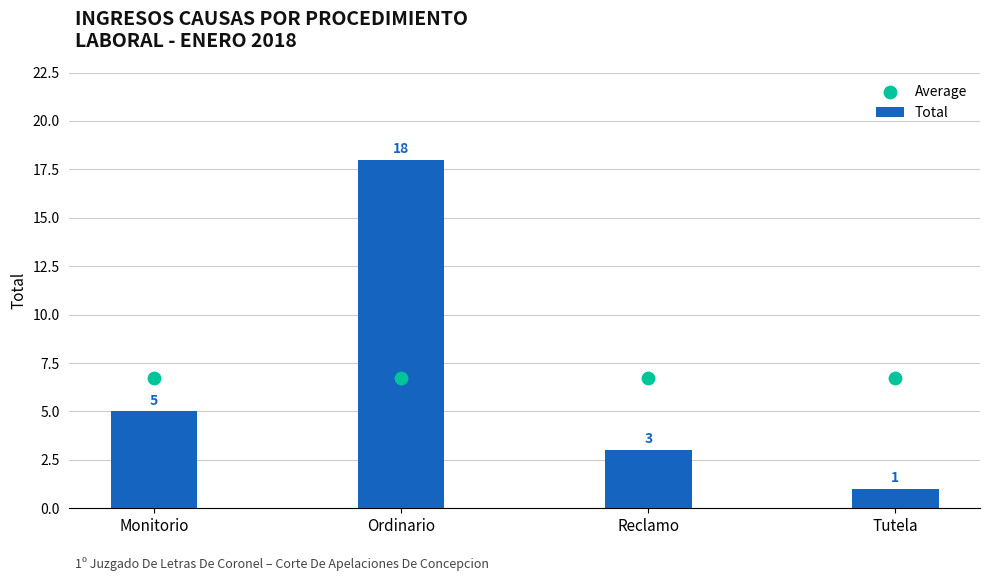

What is the total value across all series at Reclamo?

9.8